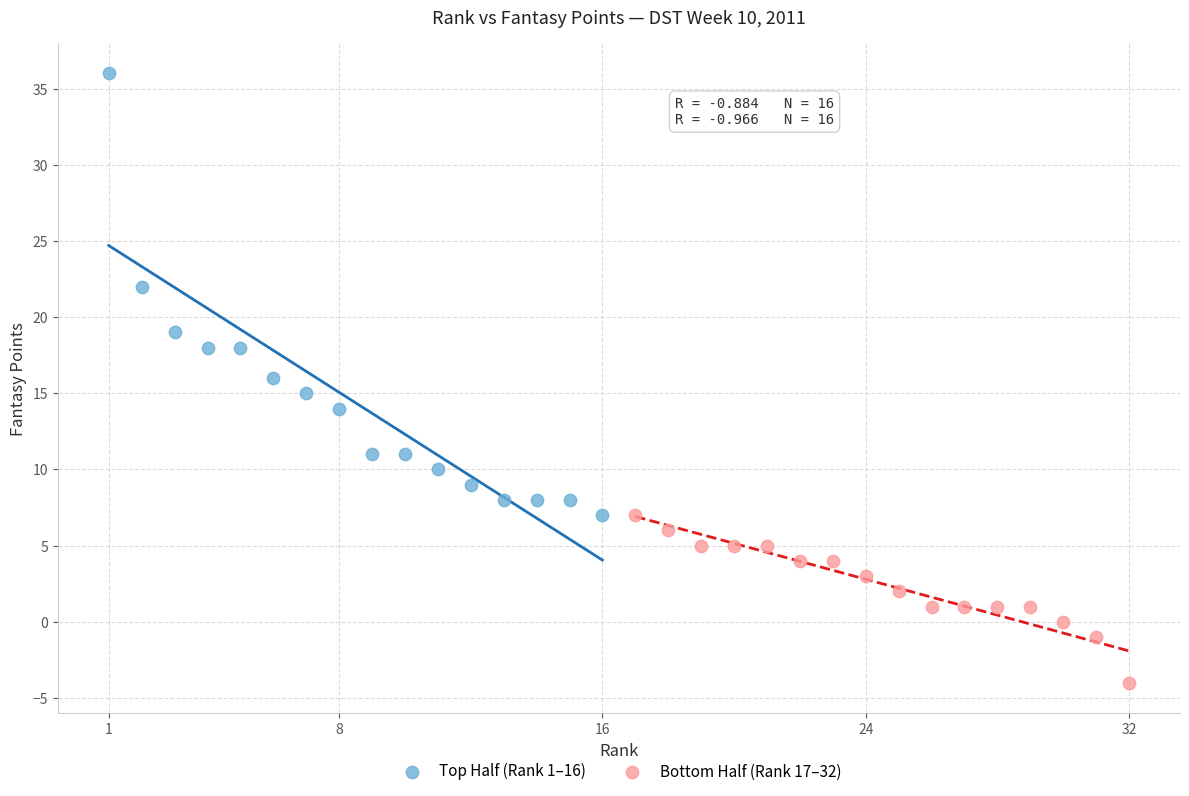

Which series contains the highest Y value?

Top Half (Rank 1–16)